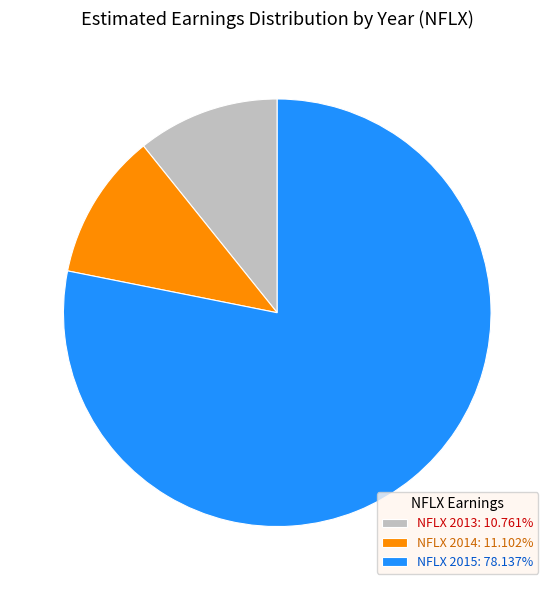

How many segments does this pie chart have?

3